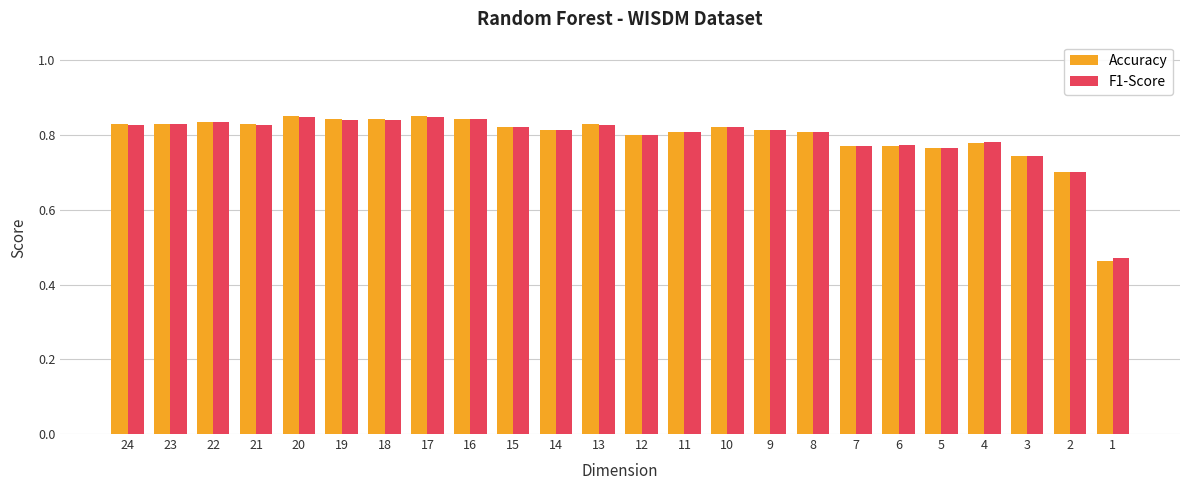

What are all the series names shown in the legend?

Accuracy, F1-Score